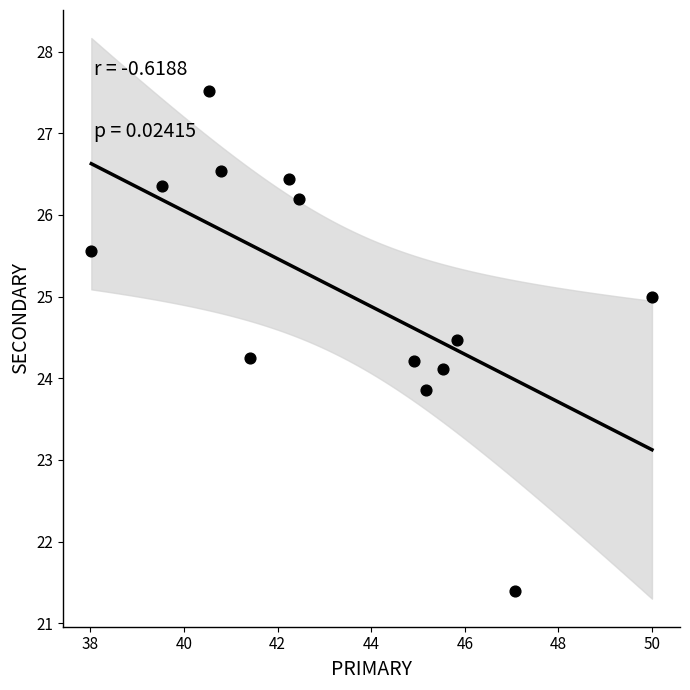

List the coordinates of all points as (Y, X) pairs, reading left to right.

(25.6, 38.0)  (26.4, 39.5)  (27.5, 40.5)  (26.5, 40.8)  (24.2, 41.4)  (26.4, 42.2)  (26.2, 42.5)  (24.2, 44.9)  (23.9, 45.2)  (24.1, 45.5)  (24.5, 45.8)  (21.4, 47.1)  (25.0, 50.0)